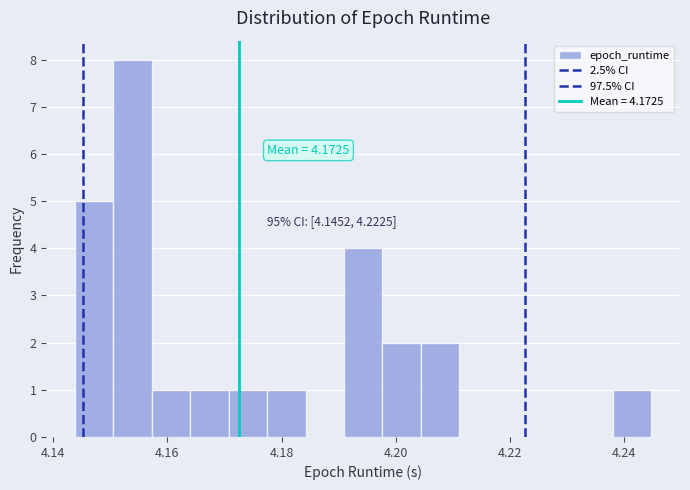

Around what value on the x-axis is the tallest bar? Give the approximate position of its centre, as read against the axis.

4.154